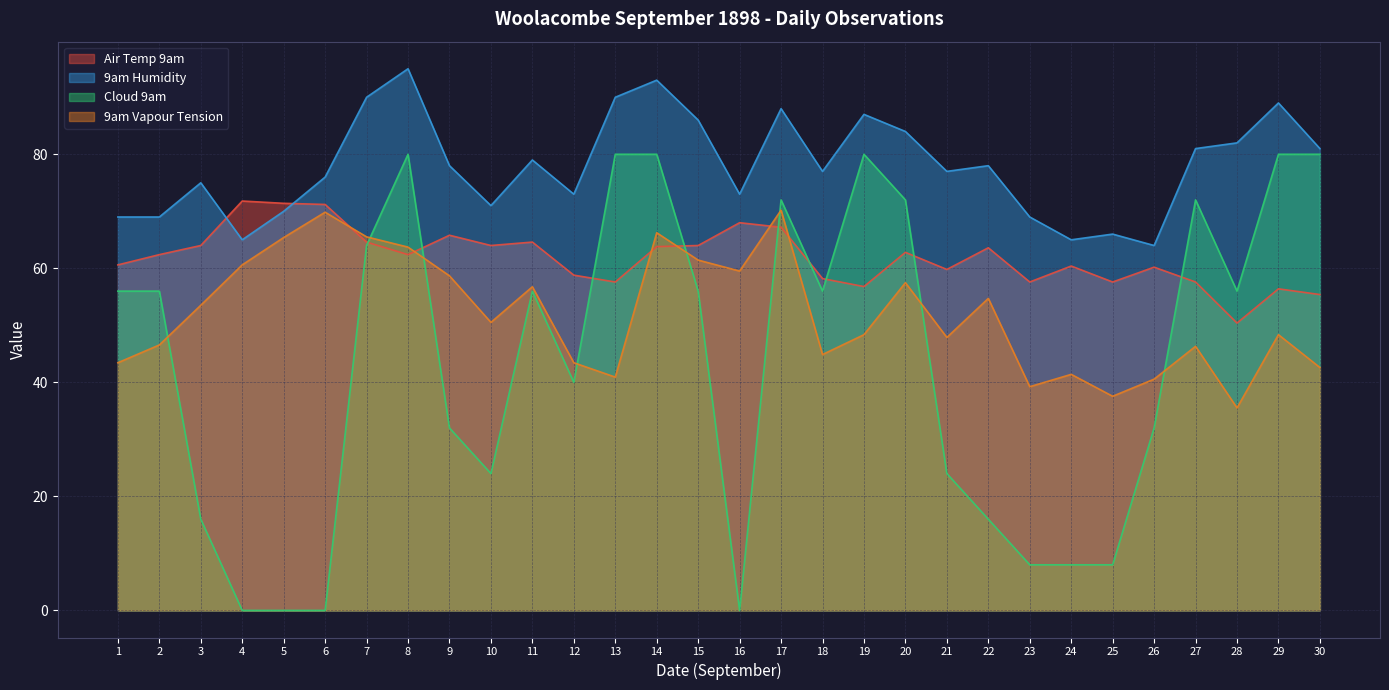

What is the maximum value shown in the chart?

95.0